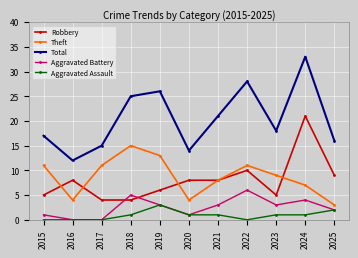

At which label does Aggravated Battery first exceed 3?

2018